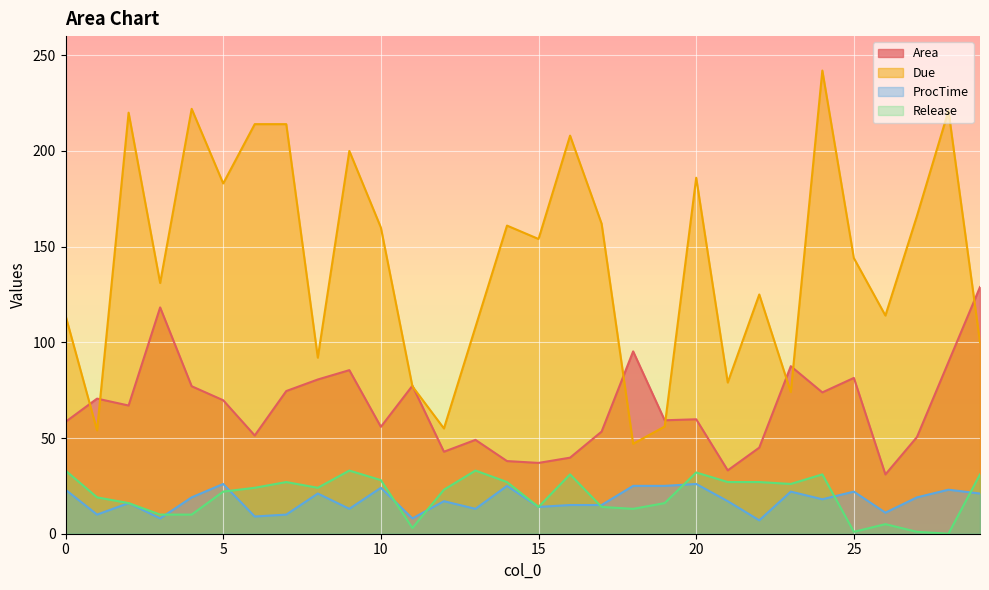

At which category does Release reach its first local peak?

7